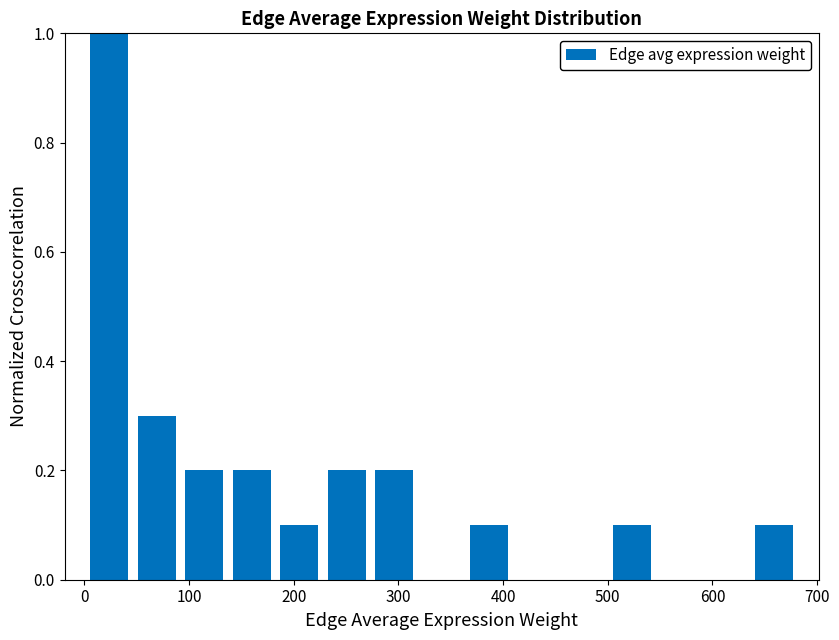

Which range on the x-axis has the tallest bar?

0 to 50